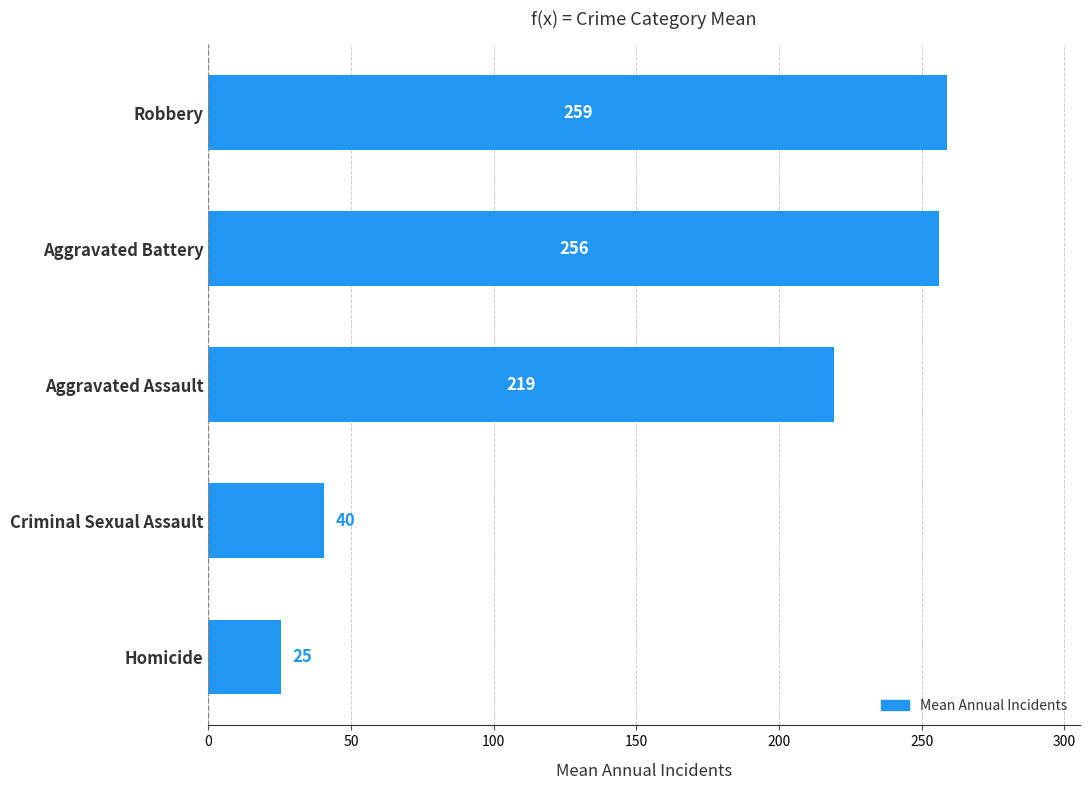

Does the chart contain any negative values?

No